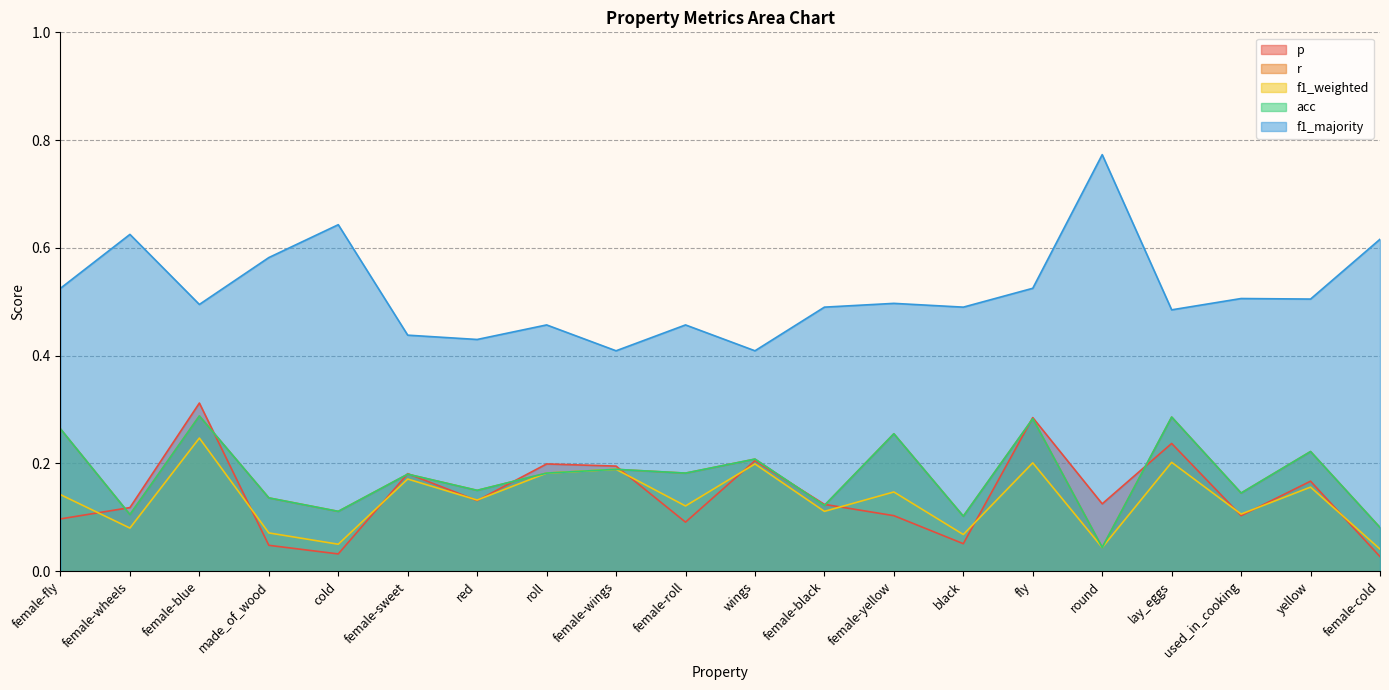

What is the sum of all p values?

2.8